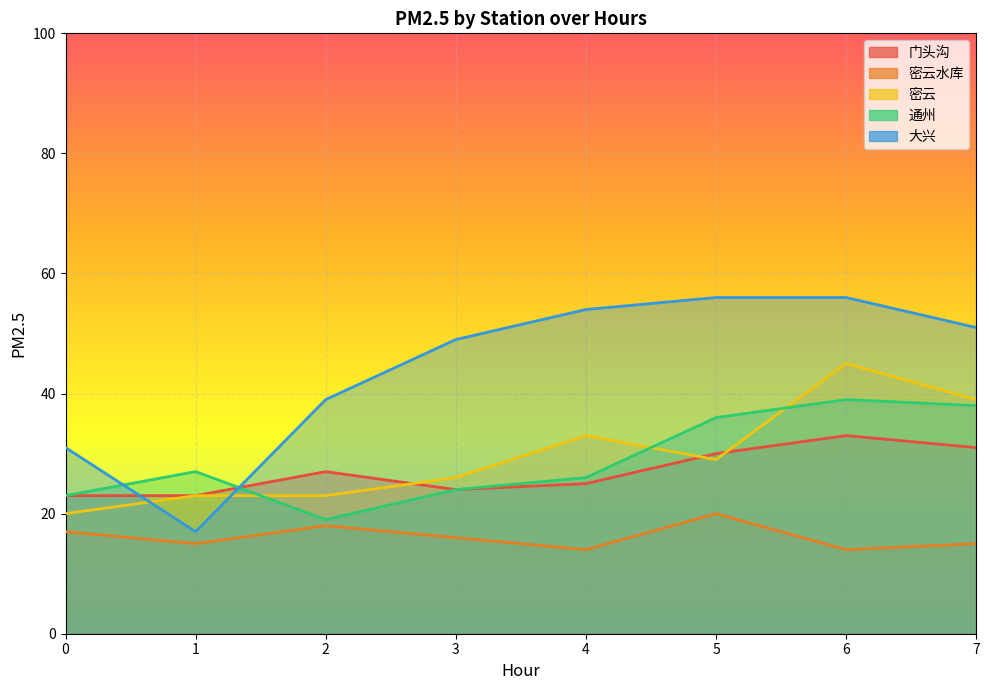

What is the difference between the highest and lowest values at 5?

36